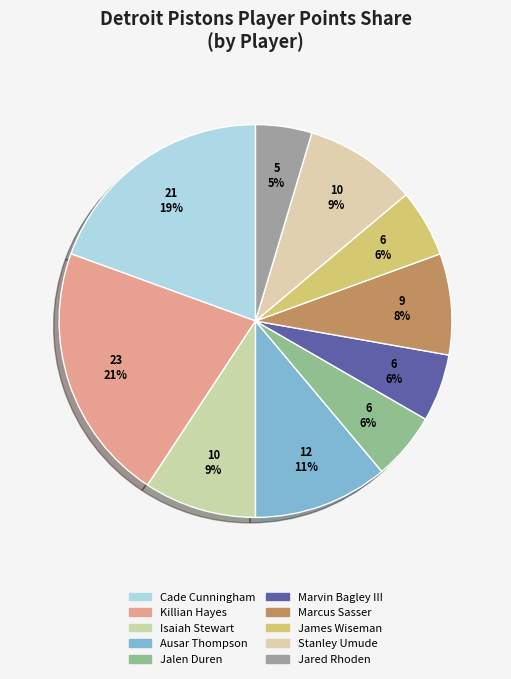

How many slices are in this pie chart?

10